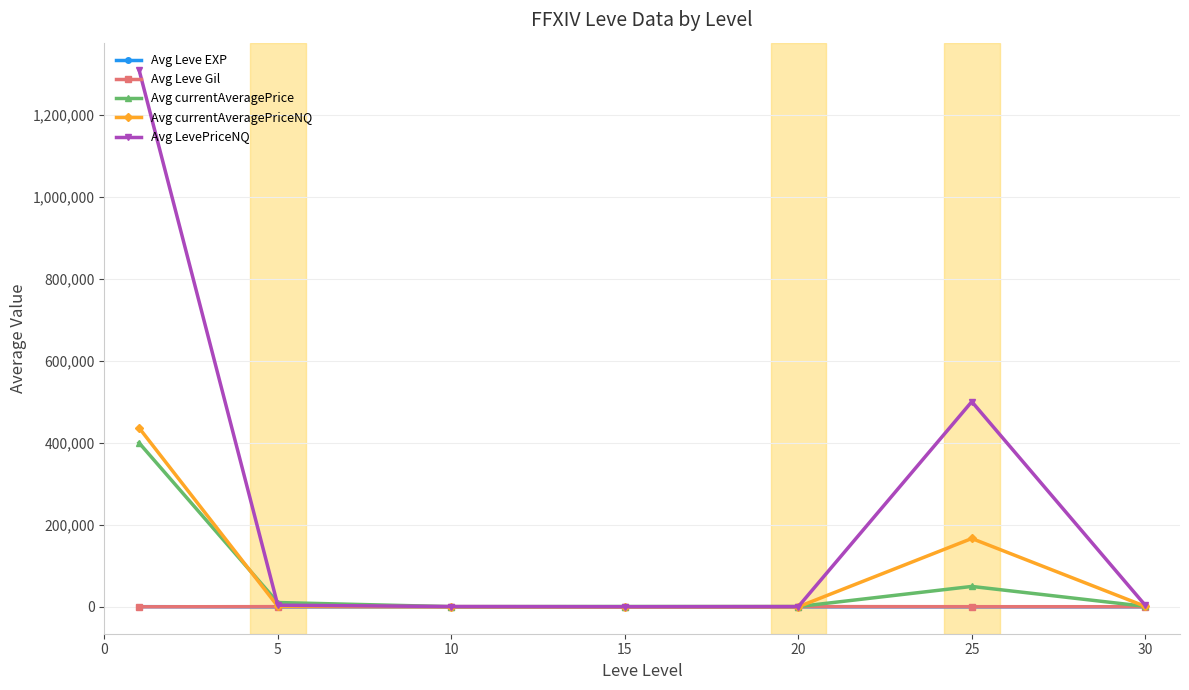

What are all the series names shown in the legend?

Avg Leve EXP, Avg Leve Gil, Avg currentAveragePrice, Avg currentAveragePriceNQ, Avg LevePriceNQ